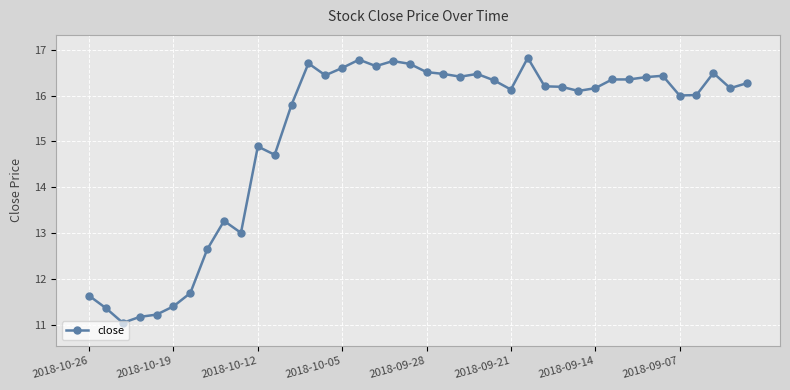

What is the greatest value displayed?

16.8